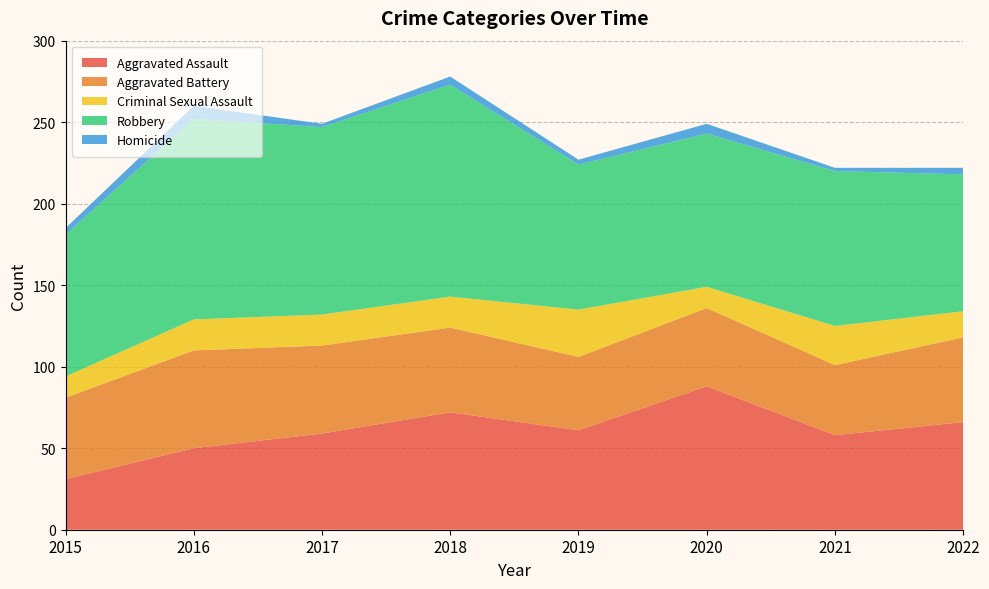

Reading left to right, transcribe all the data shown in this chart.

Aggravated Assault: 2015=31	2016=50	2017=59	2018=72	2019=61	2020=88	2021=58	2022=66
Aggravated Battery: 2015=50	2016=60	2017=54	2018=52	2019=45	2020=48	2021=43	2022=52
Criminal Sexual Assault: 2015=13	2016=19	2017=19	2018=19	2019=29	2020=13	2021=24	2022=16
Robbery: 2015=87	2016=123	2017=115	2018=130	2019=89	2020=94	2021=95	2022=84
Homicide: 2015=4	2016=8	2017=2	2018=5	2019=3	2020=6	2021=2	2022=4